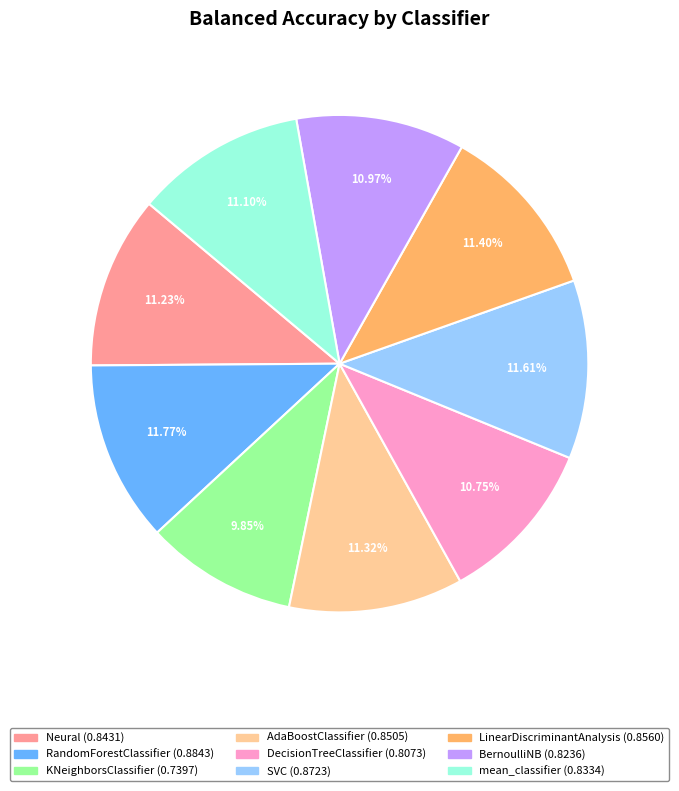

Between mean_classifier and SVC, which is larger?

SVC